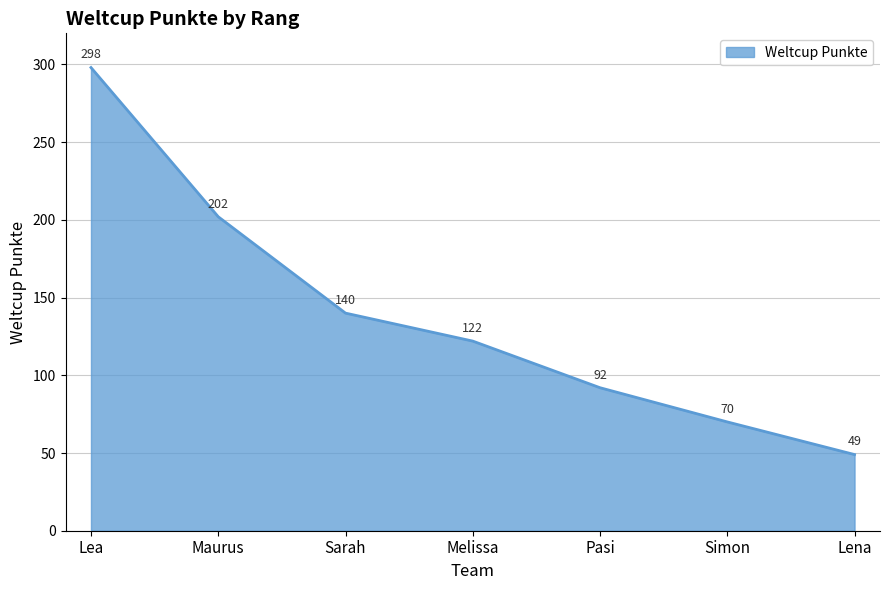

At which category does the chart reach its minimum across all series?

Lena